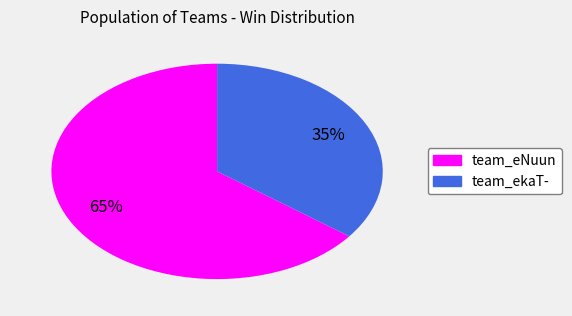

What is the smallest slice in the pie chart?

team_ekaT-